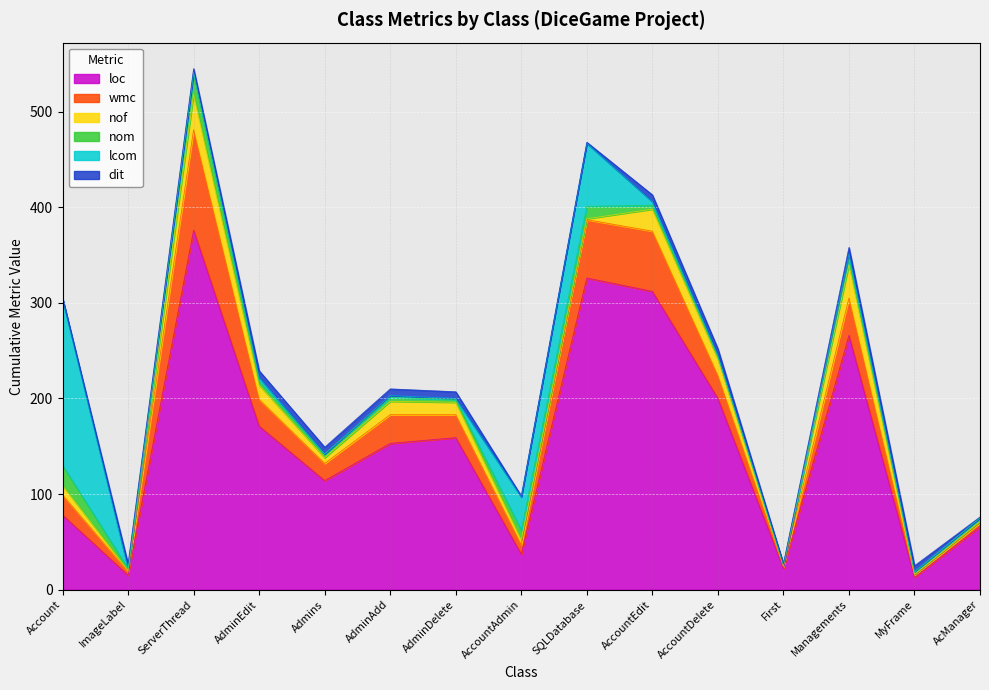

Reading left to right, list all the values displayed in this chart.

loc: Account=78	ImageLabel=15	ServerThread=376	AdminEdit=171	Admins=114	AdminAdd=153	AdminDelete=159	AccountAdmin=37	SQLDatabase=326	AccountEdit=312	AccountDelete=200	First=22	Managements=266	MyFrame=13	AcManager=66
wmc: Account=21	ImageLabel=4	ServerThread=105	AdminEdit=28	Admins=18	AdminAdd=30	AdminDelete=24	AccountAdmin=10	SQLDatabase=61	AccountEdit=63	AccountDelete=24	First=2	Managements=39	MyFrame=2	AcManager=4
nof: Account=10	ImageLabel=1	ServerThread=37	AdminEdit=15	Admins=6	AdminAdd=14	AdminDelete=13	AccountAdmin=5	SQLDatabase=1	AccountEdit=23	AccountDelete=17	First=1	Managements=35	MyFrame=1	AcManager=1
nom: Account=21	ImageLabel=2	ServerThread=23	AdminEdit=4	Admins=4	AdminAdd=4	AdminDelete=3	AccountAdmin=10	SQLDatabase=13	AccountEdit=4	AccountDelete=3	First=1	Managements=6	MyFrame=2	AcManager=4
lcom: Account=174	ImageLabel=0	ServerThread=0	AdminEdit=4	Admins=0	AdminAdd=2	AdminDelete=1	AccountAdmin=35	SQLDatabase=66	AccountEdit=4	AccountDelete=1	First=0	Managements=5	MyFrame=1	AcManager=0
dit: Account=1	ImageLabel=5	ServerThread=4	AdminEdit=7	Admins=7	AdminAdd=7	AdminDelete=7	AccountAdmin=1	SQLDatabase=1	AccountEdit=7	AccountDelete=7	First=1	Managements=7	MyFrame=6	AcManager=1